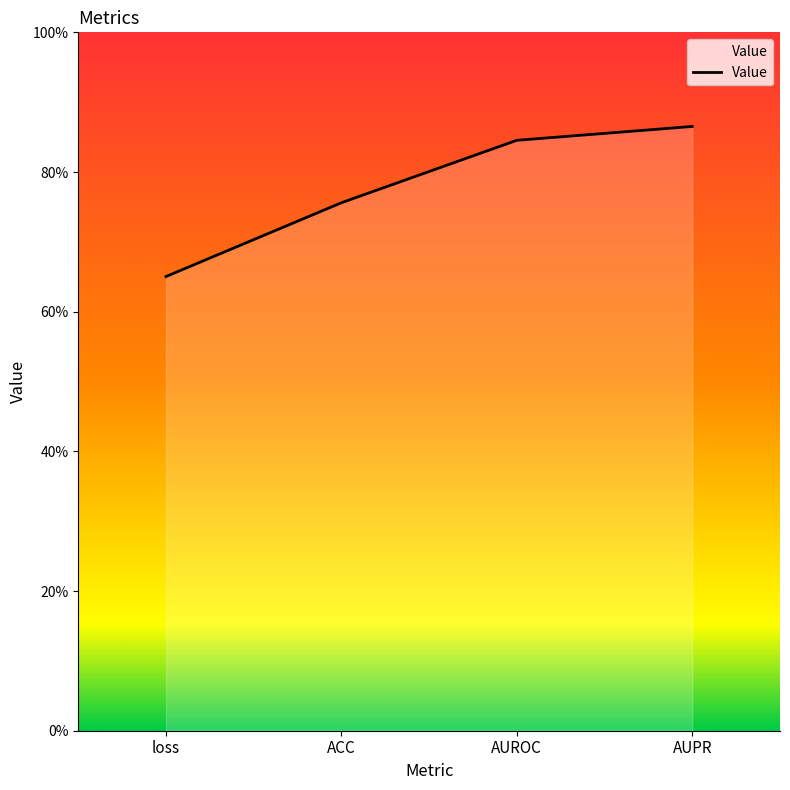

What is the change in value from loss to AUROC?

+0.2